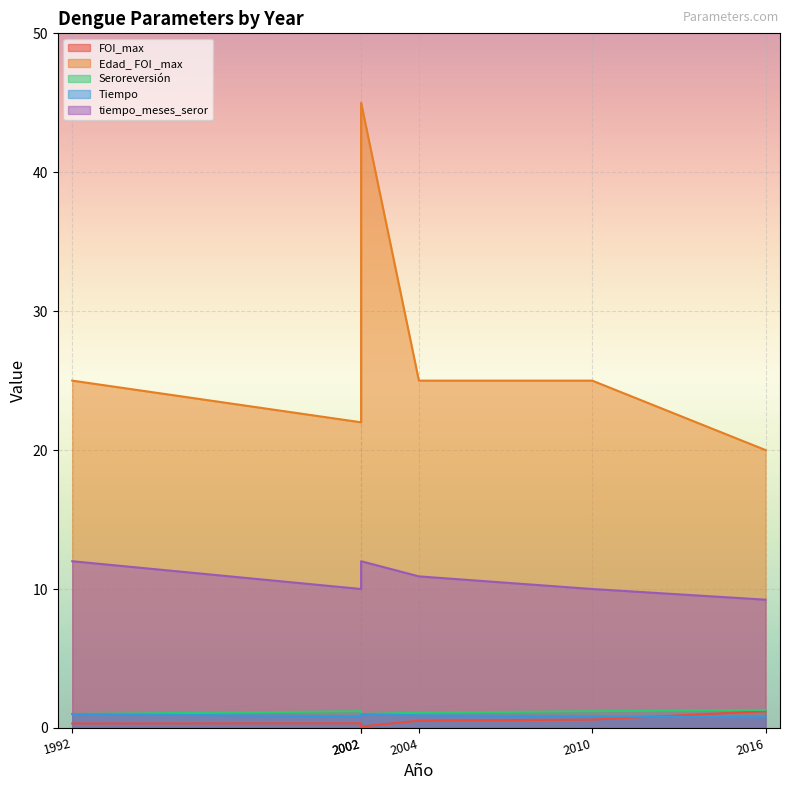

At which label does Seroreversión reach its peak?

2016